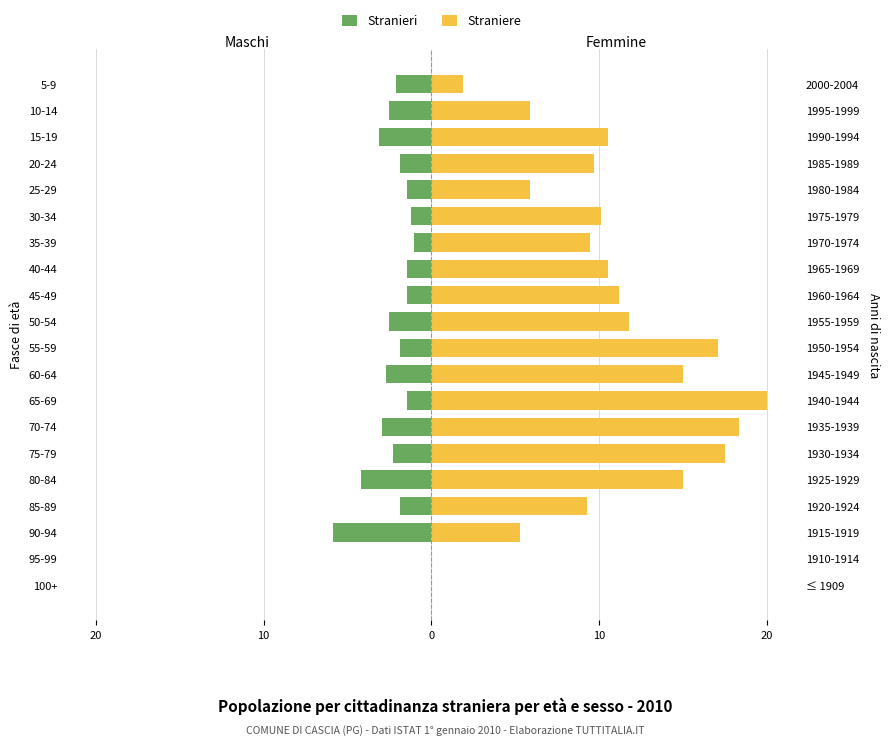

What are all the series names shown in the legend?

Stranieri, Straniere